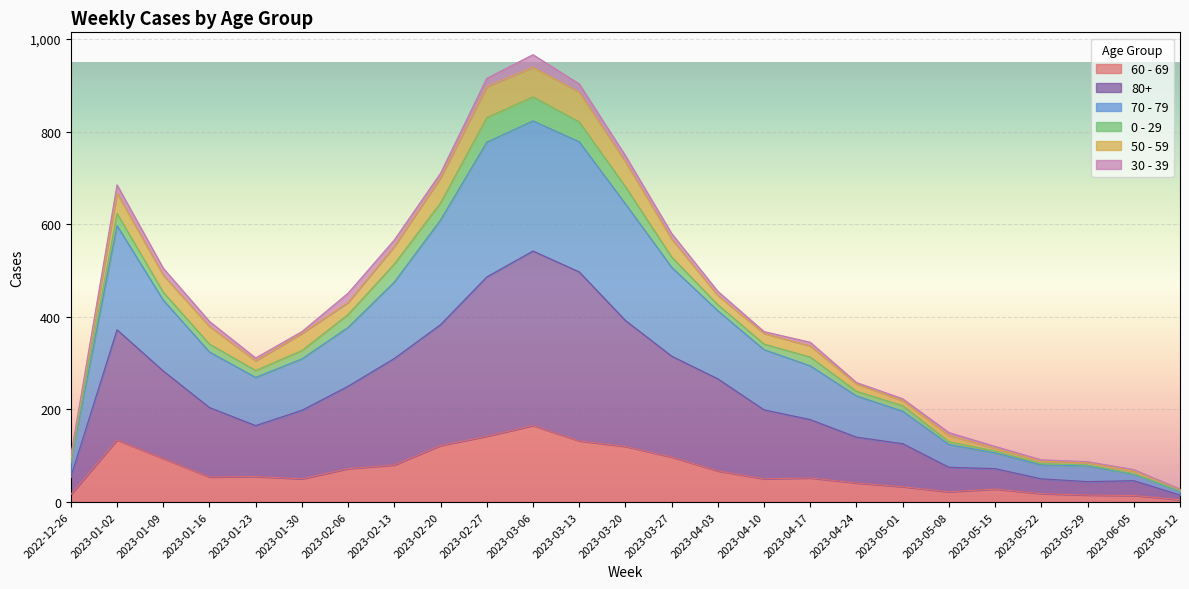

The value of 60 - 69 at 2023-02-20 is 122. True or false?

True